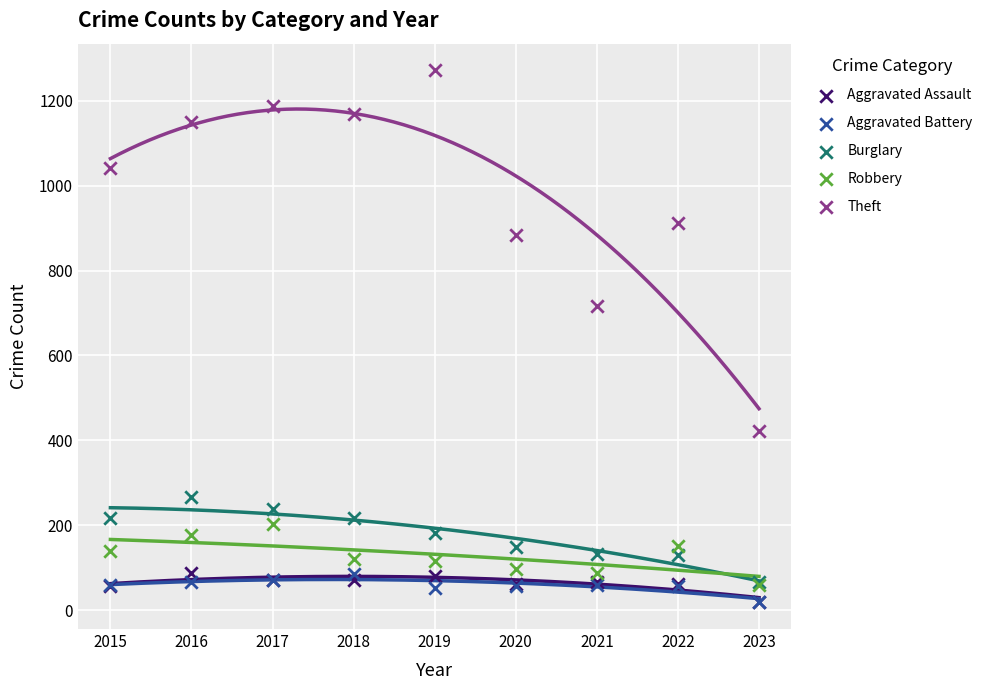

Which series has the widest spread of Y values?

Theft